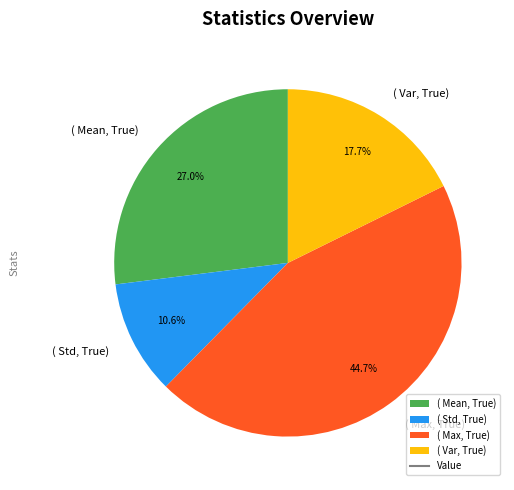

Which category has the smallest portion of the pie?

( Std, True)